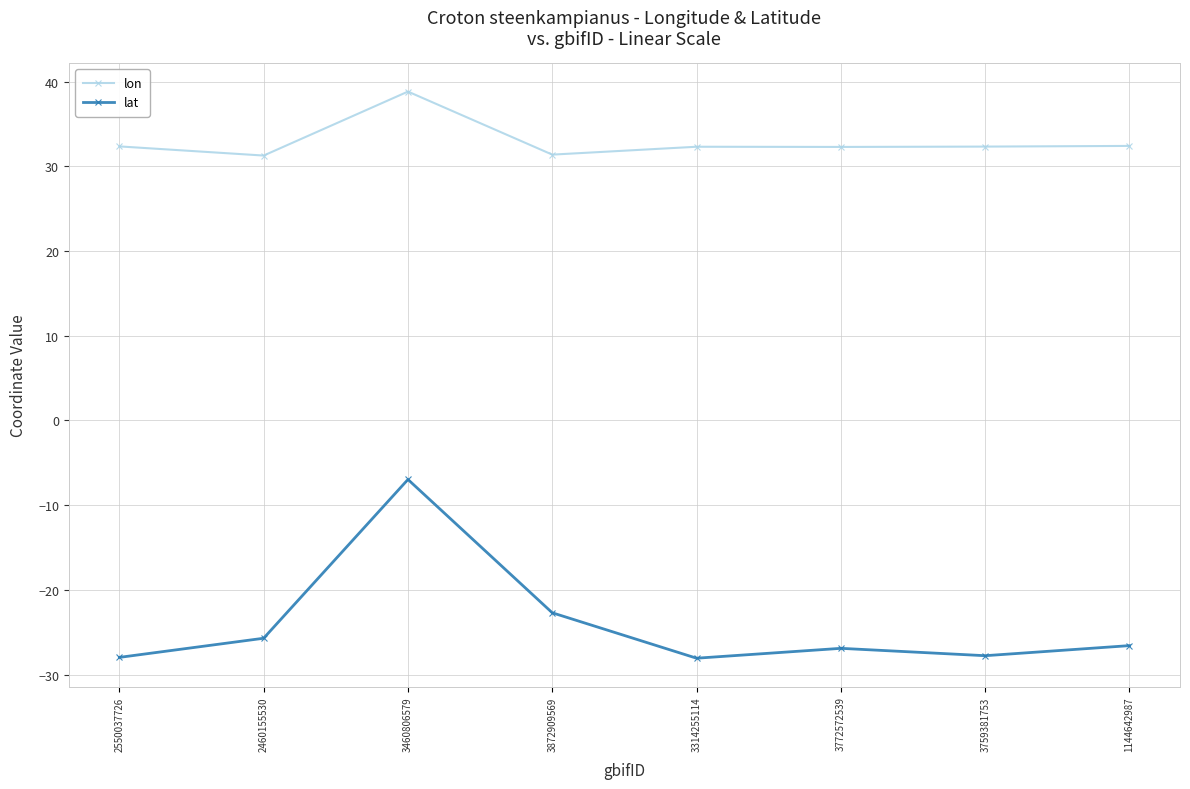

What is the sum of all lat values?

-192.7